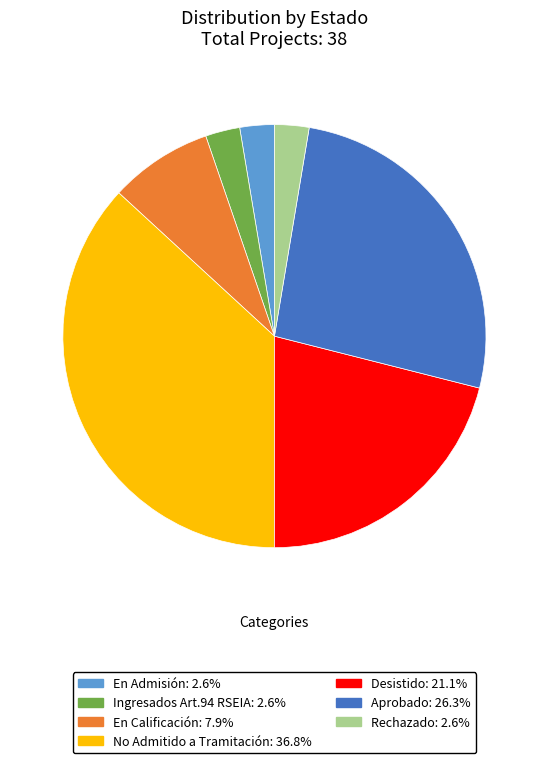

True or false: Ingresados Art.94 RSEIA accounts for 3% of the total.

True